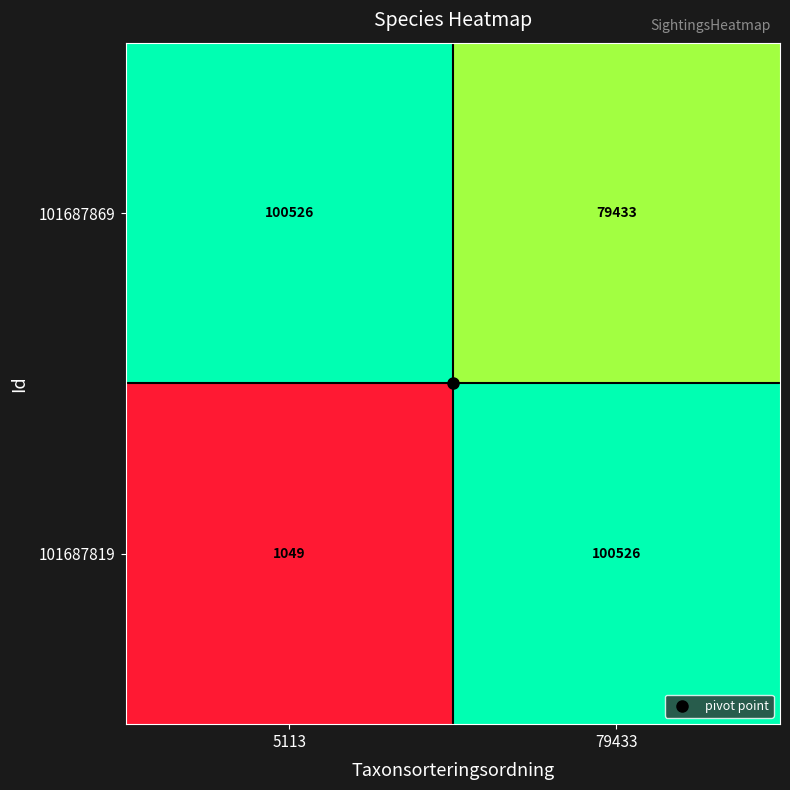

What is the maximum value shown in the chart?

100526